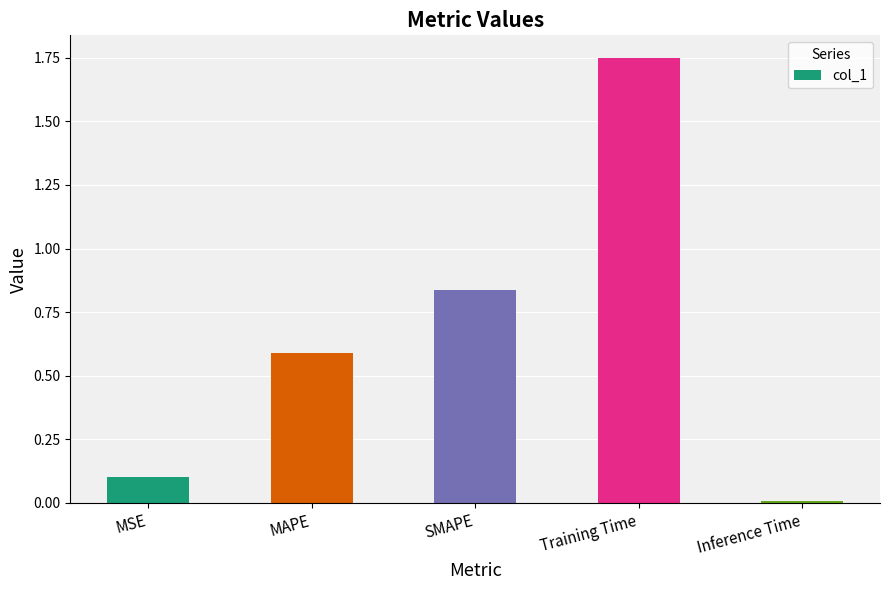

How many bars are there in total?

5